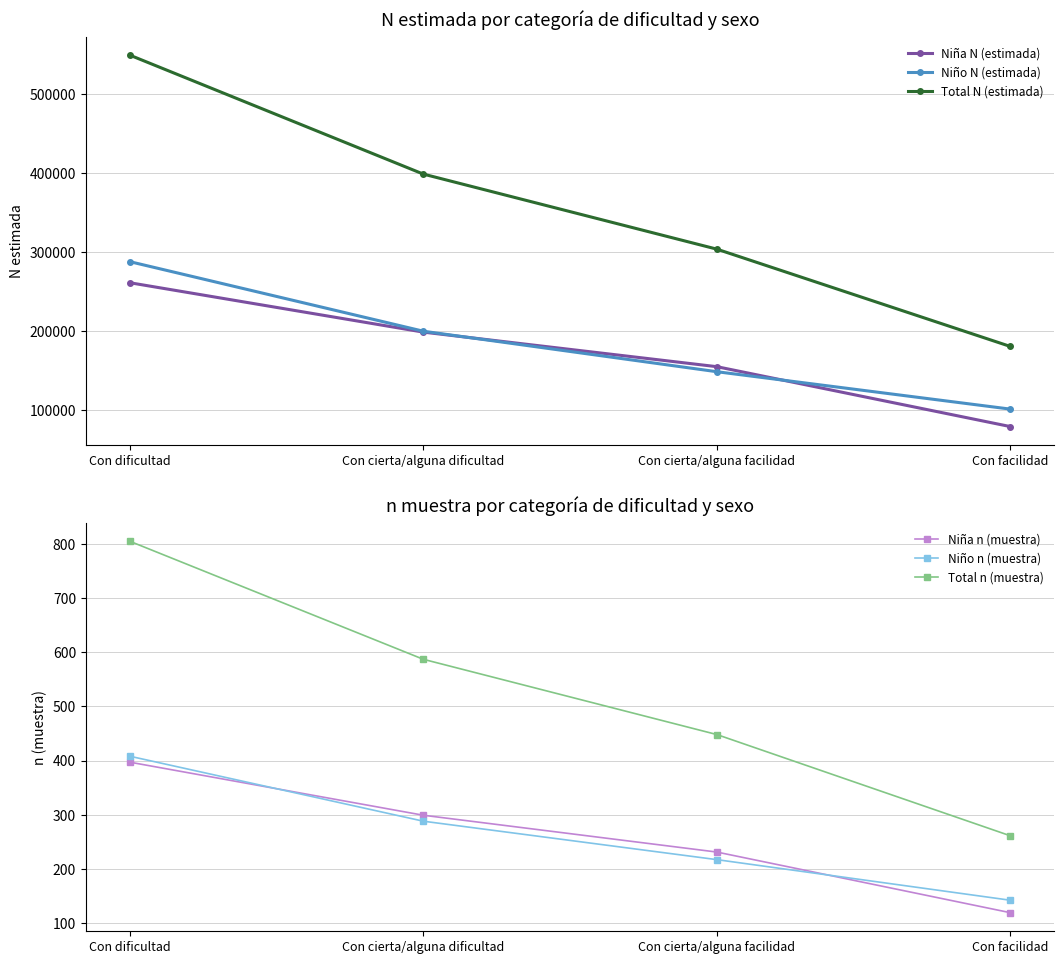

Which series has the largest range (max minus min)?

Total N (estimada)